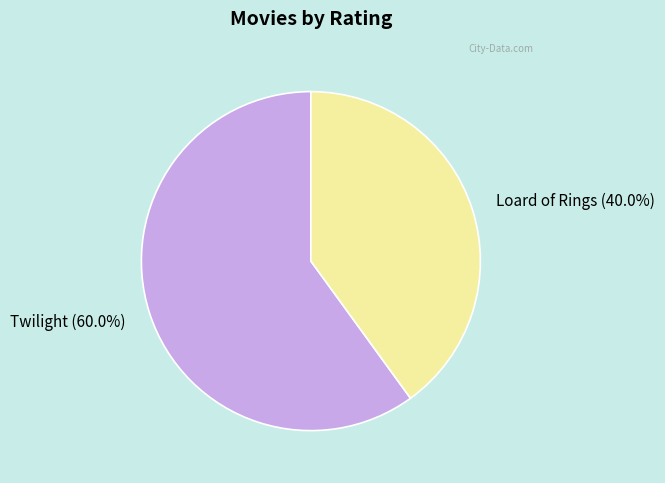

Rank the categories by value from lowest to highest.

Loard of Rings, Twilight